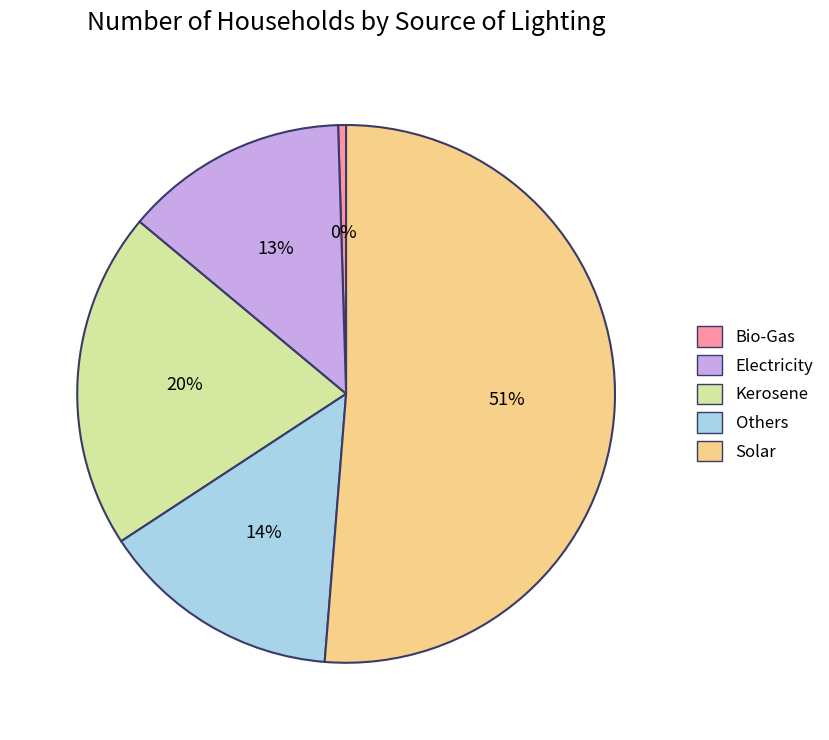

Rank the categories by value from highest to lowest.

Solar, Kerosene, Others, Electricity, Bio-Gas